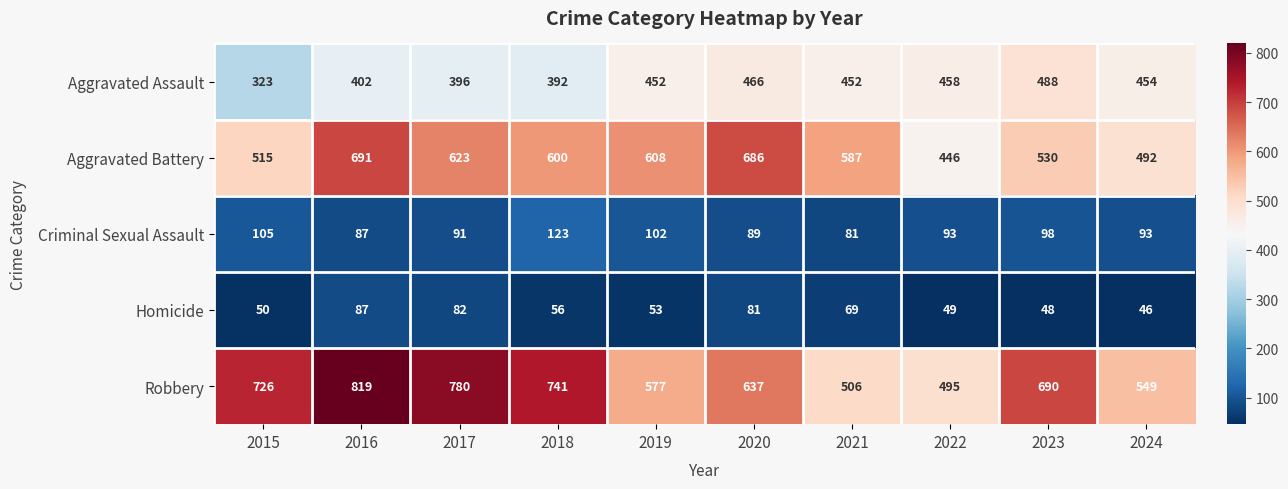

What is the difference between the Aggravated Assault values at 2018 and 2015?

69